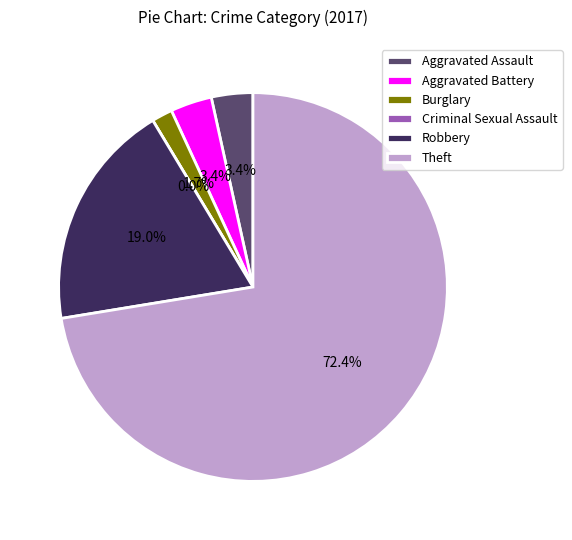

Between Aggravated Battery and Burglary, which is larger?

Aggravated Battery